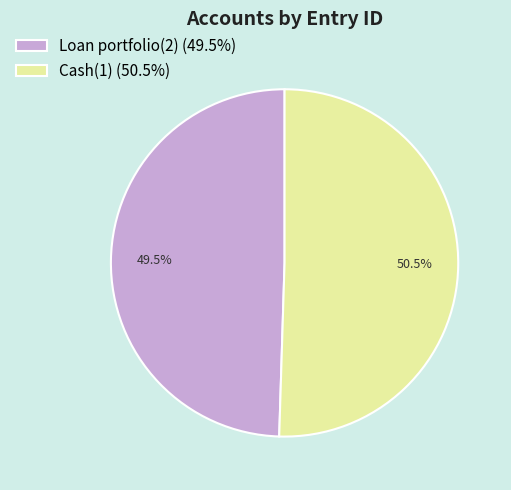

What is the ratio of the value at Loan portfolio(2) (49.5%) to the value at Cash(1) (50.5%)?

1.0